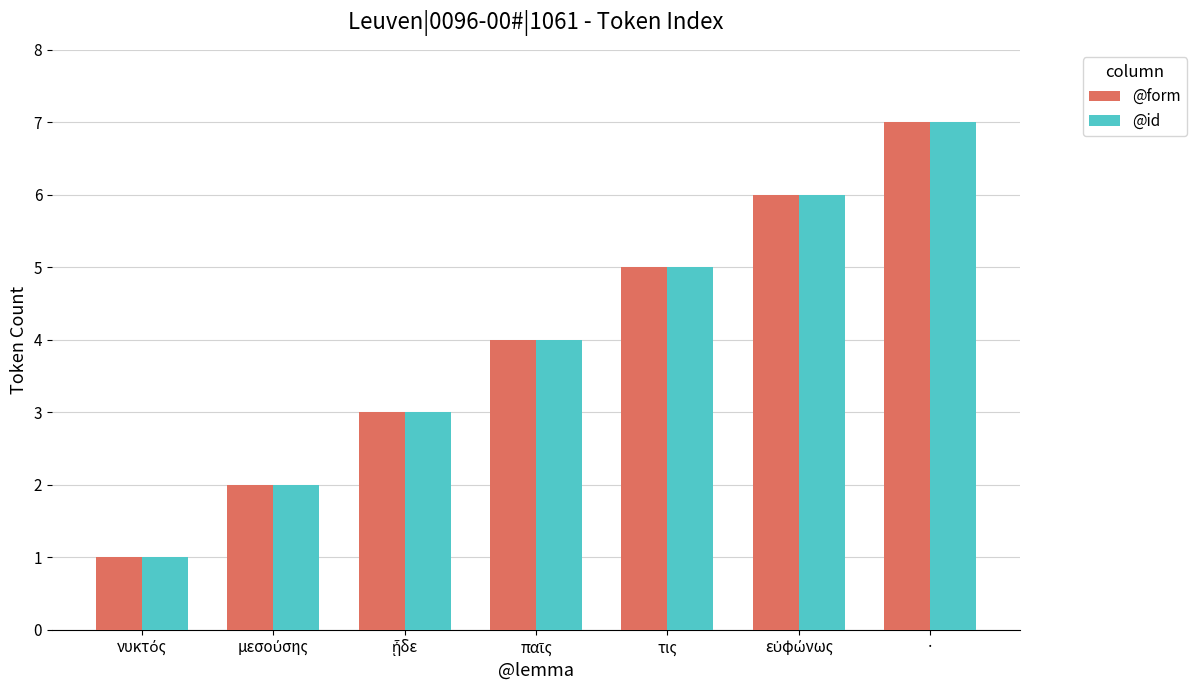

Which category has the highest value across all series?

·